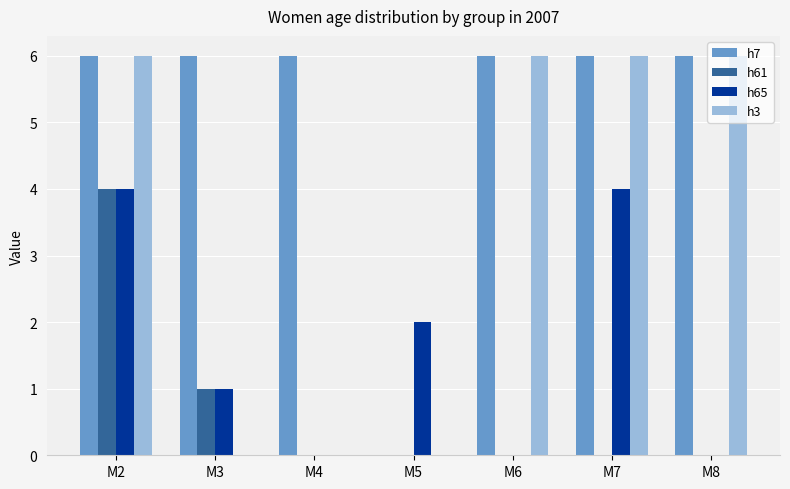

The value of h3 at M5 is 0. True or false?

True